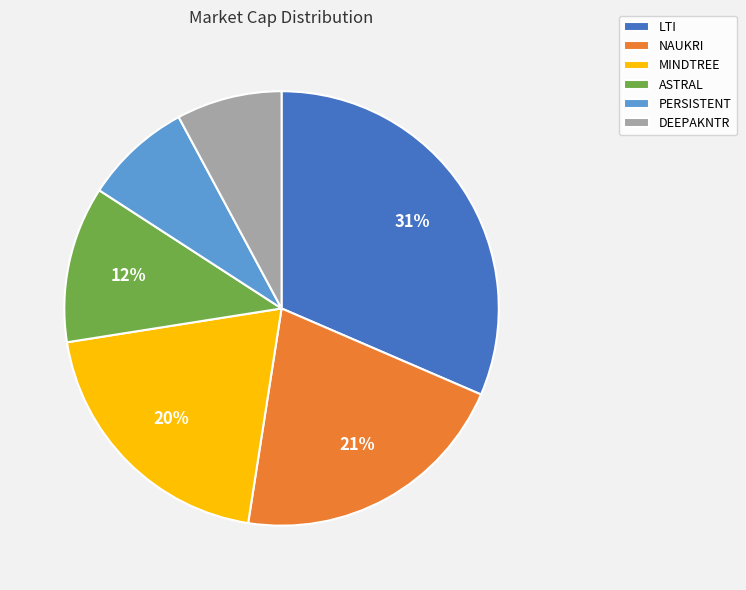

To the nearest percent, what is the average slice percentage?

17%